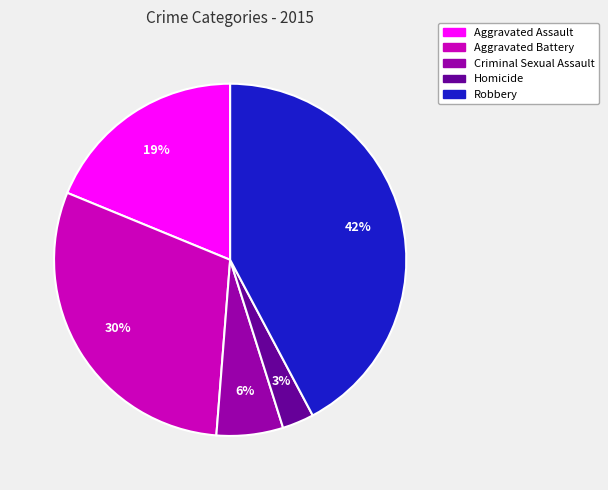

Rank the categories by value from highest to lowest.

Robbery, Aggravated Battery, Aggravated Assault, Criminal Sexual Assault, Homicide